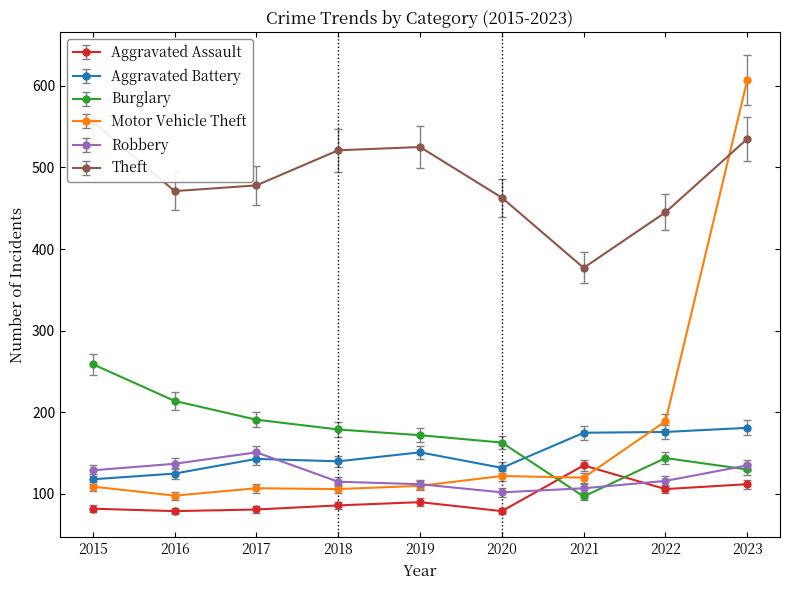

Between 2017 and 2016, which is larger?

2017